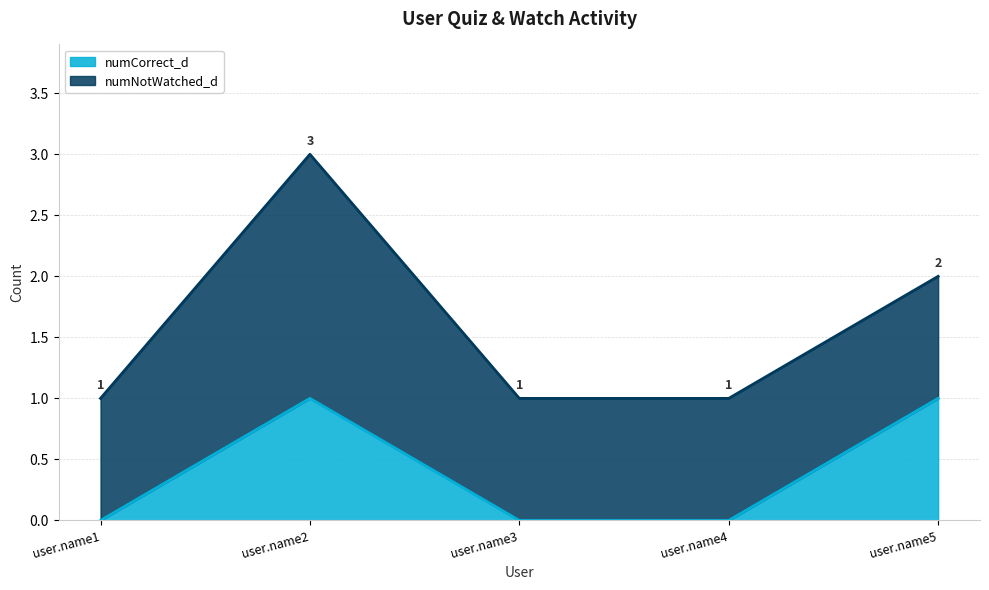

At which category does the chart reach its peak across all series?

user.name2